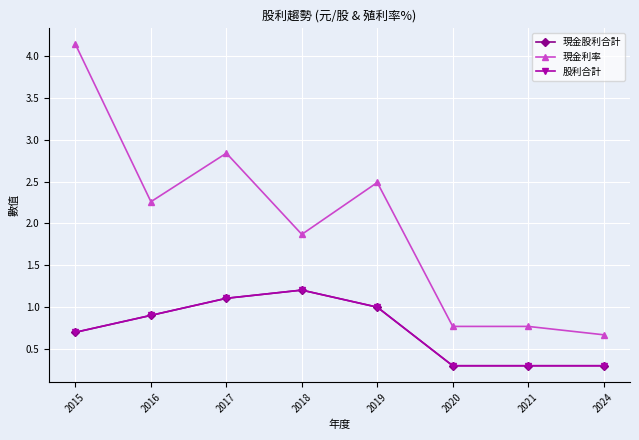

Where does the 現金利率 series first go above 2?

2015